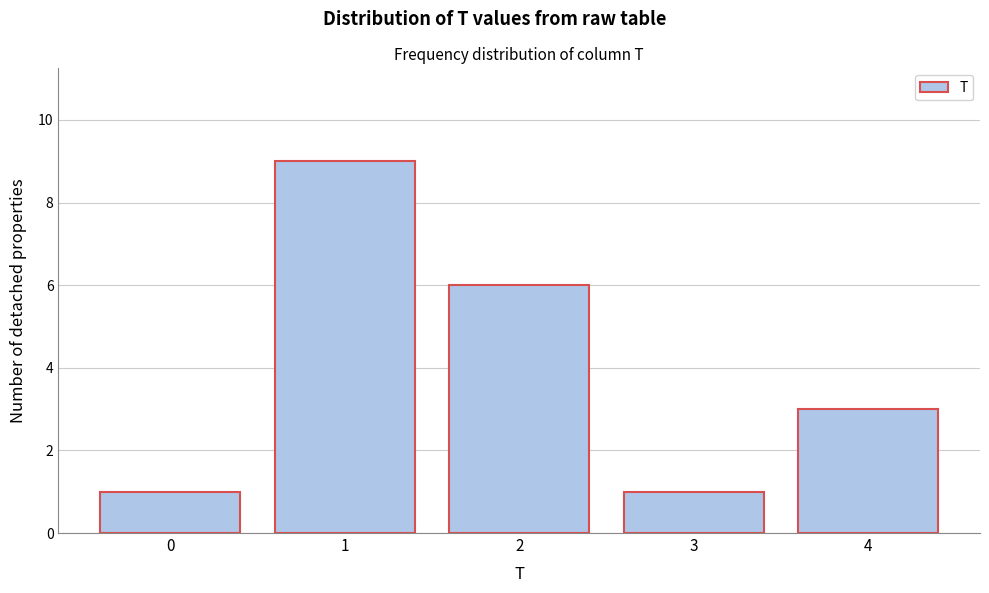

Reading right to left, extract all data points from this chart.

4=3	3=1	2=6	1=9	0=1